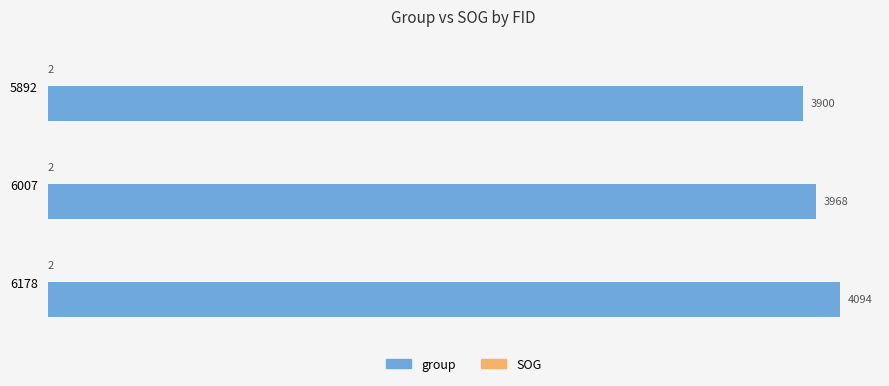

Which series has the largest total across all categories?

group